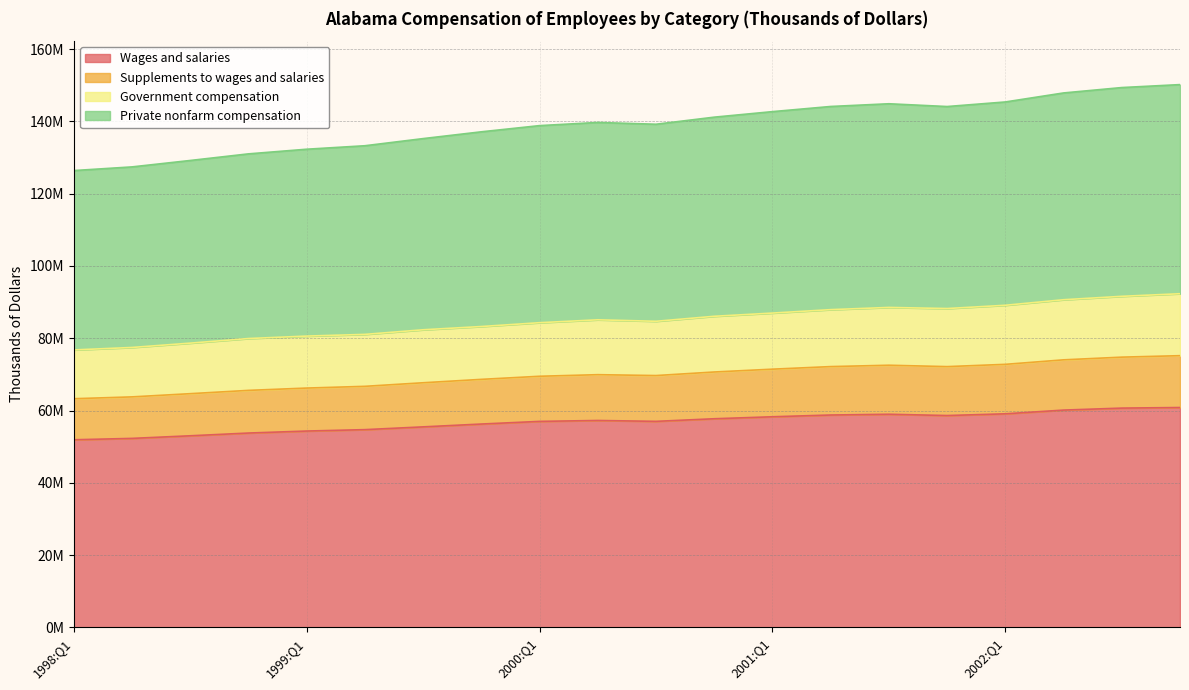

What are all the series names shown in the legend?

Wages and salaries, Supplements to wages and salaries, Government compensation, Private nonfarm compensation